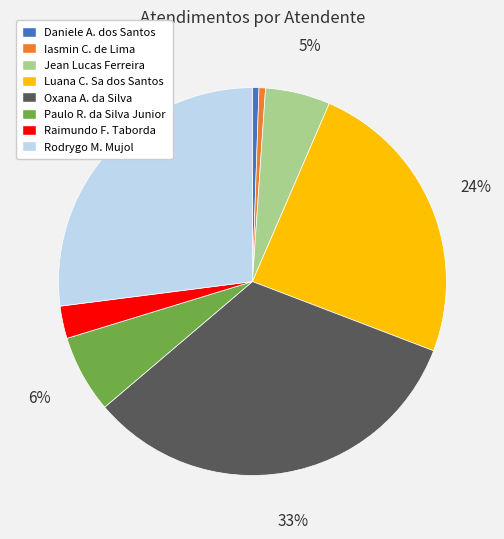

To the nearest percent, what is the average slice percentage?

12%